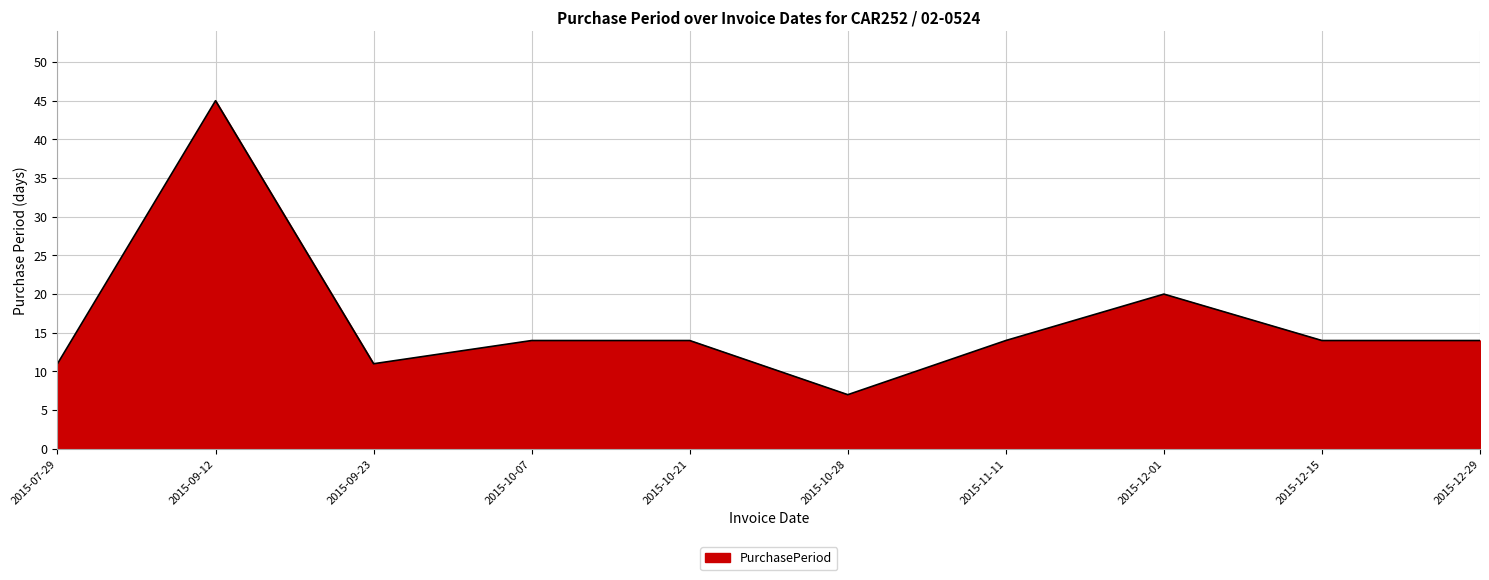

What position from the right is 2015-10-07?

7